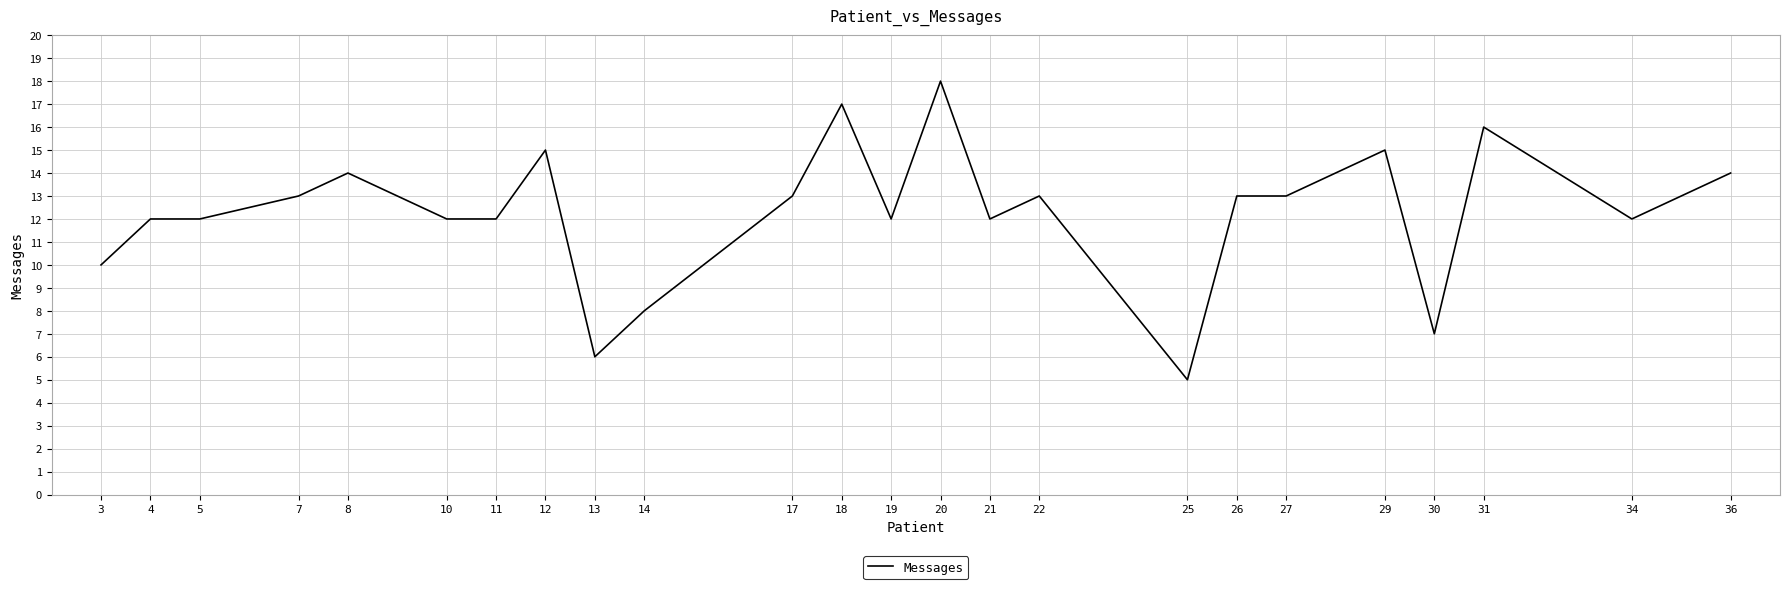

What is the approximate value at 21?

12